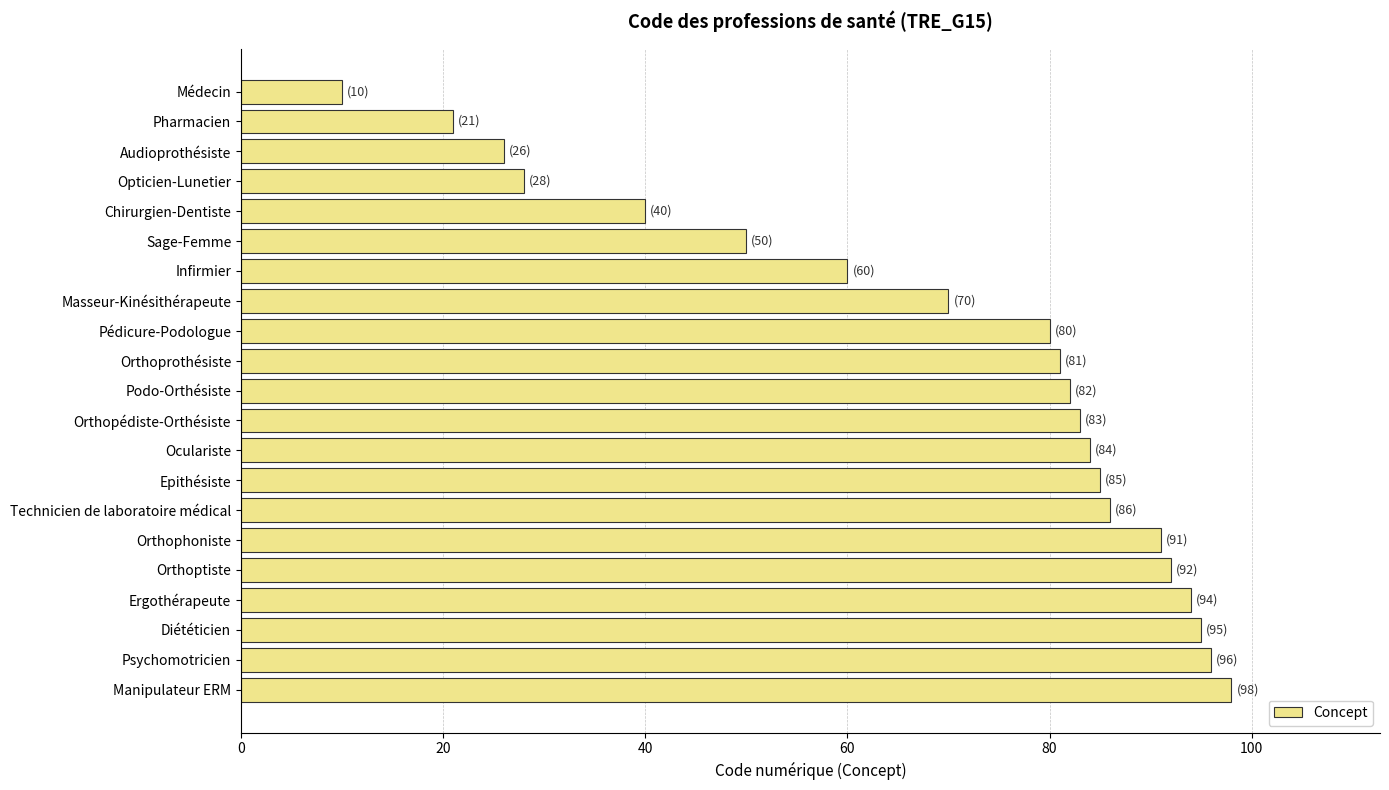

What value does the data have at Epithésiste, to the nearest 5?

85